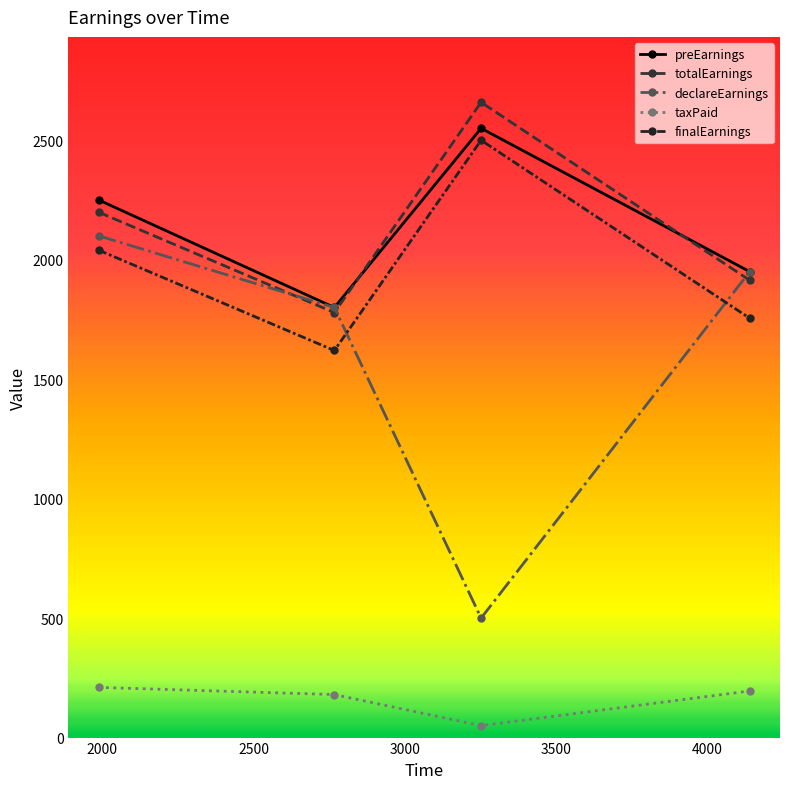

What is the difference between the second highest and second lowest values in the taxPaid series?

15.0